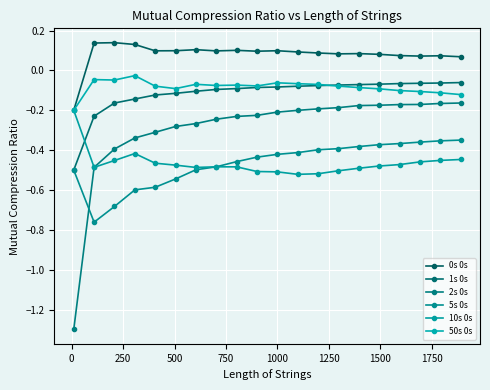

How many values in the 0s 0s series are below 0?

1